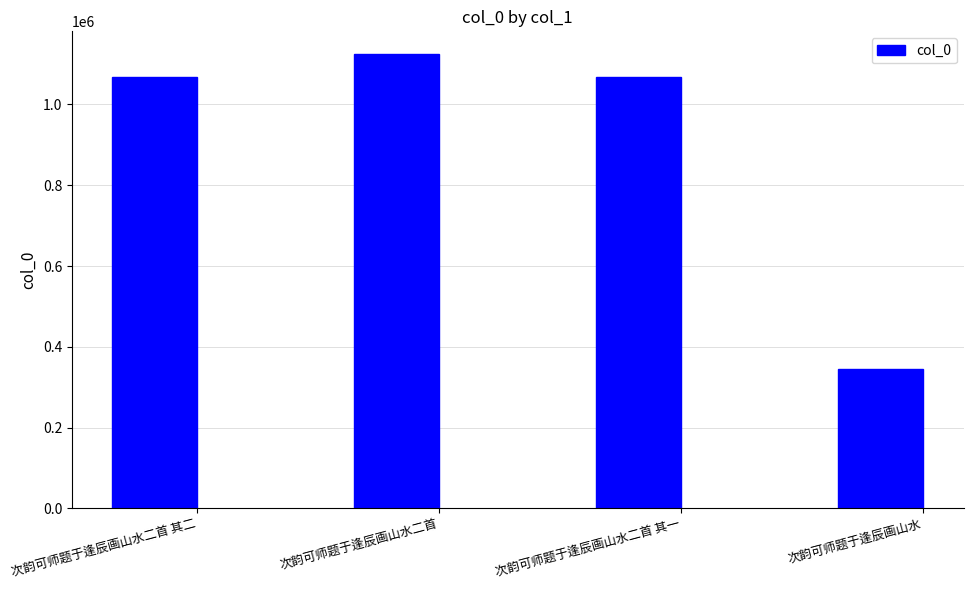

Approximately how many times larger is the value at 次韵可师题于逢辰画山水二首 其一 compared to 次韵可师题于逢辰画山水二首?

0.9